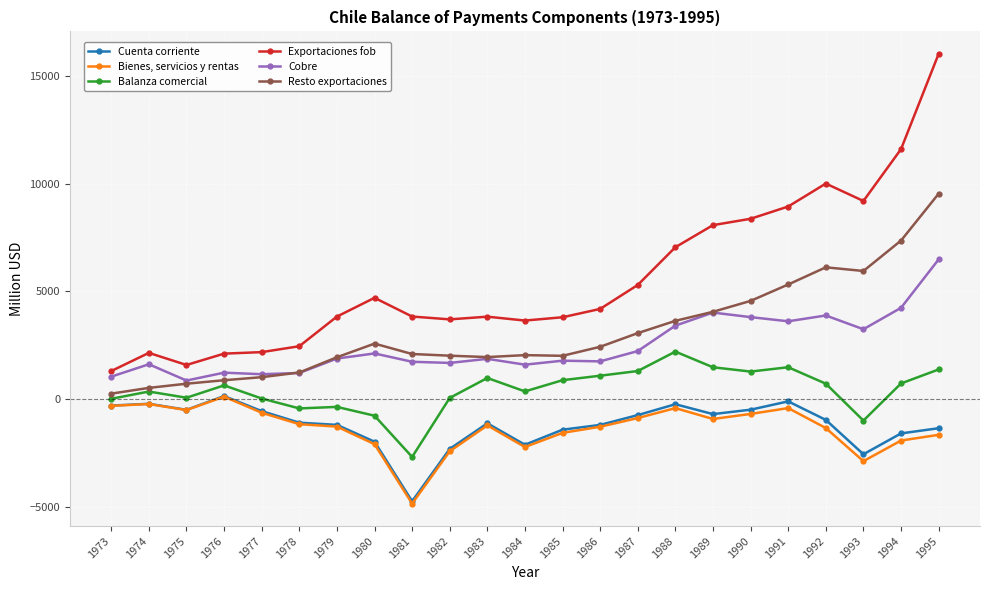

Is it true that Cobre equals 2774 at 1986?

False